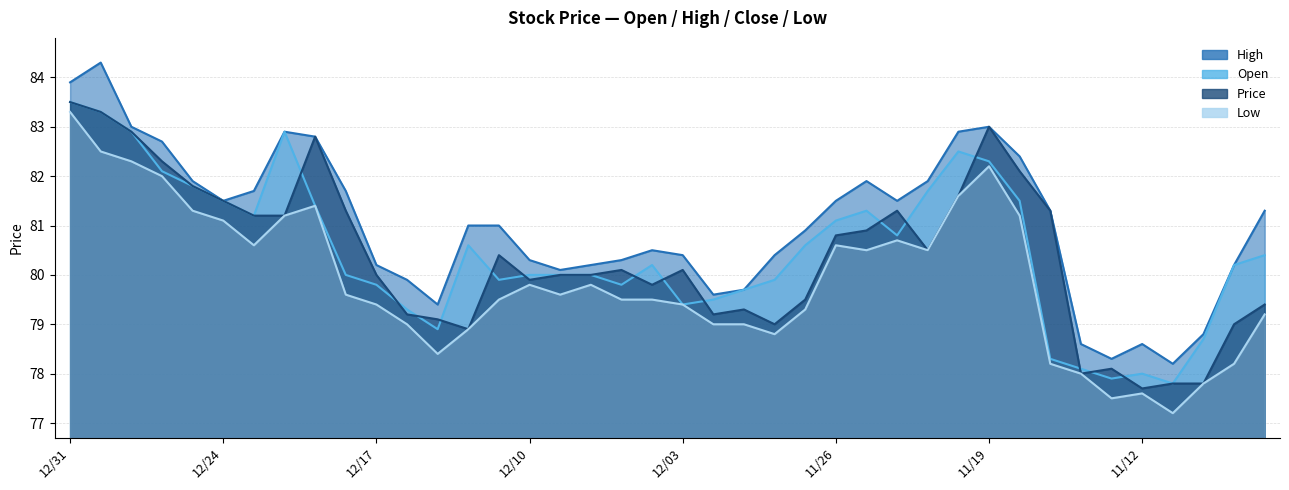

Which category has the highest value across all series?

12/28